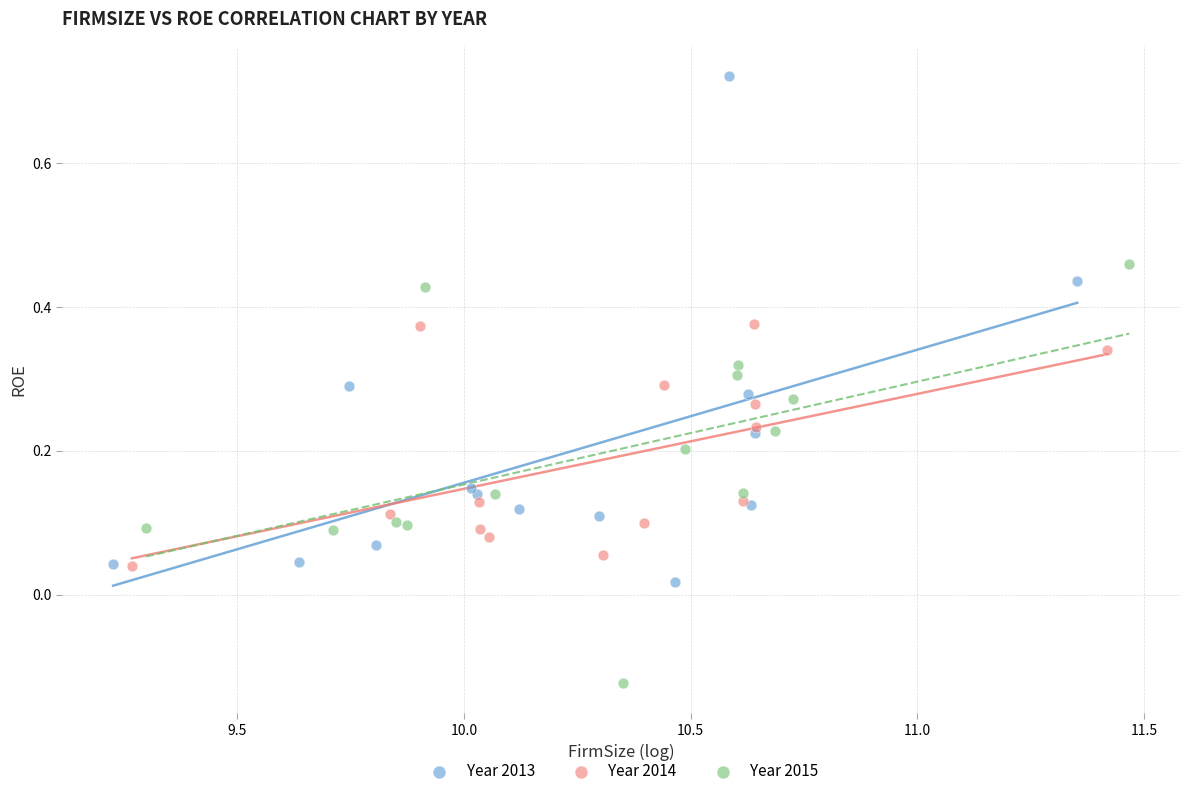

Which series contains the highest Y value?

Year 2013